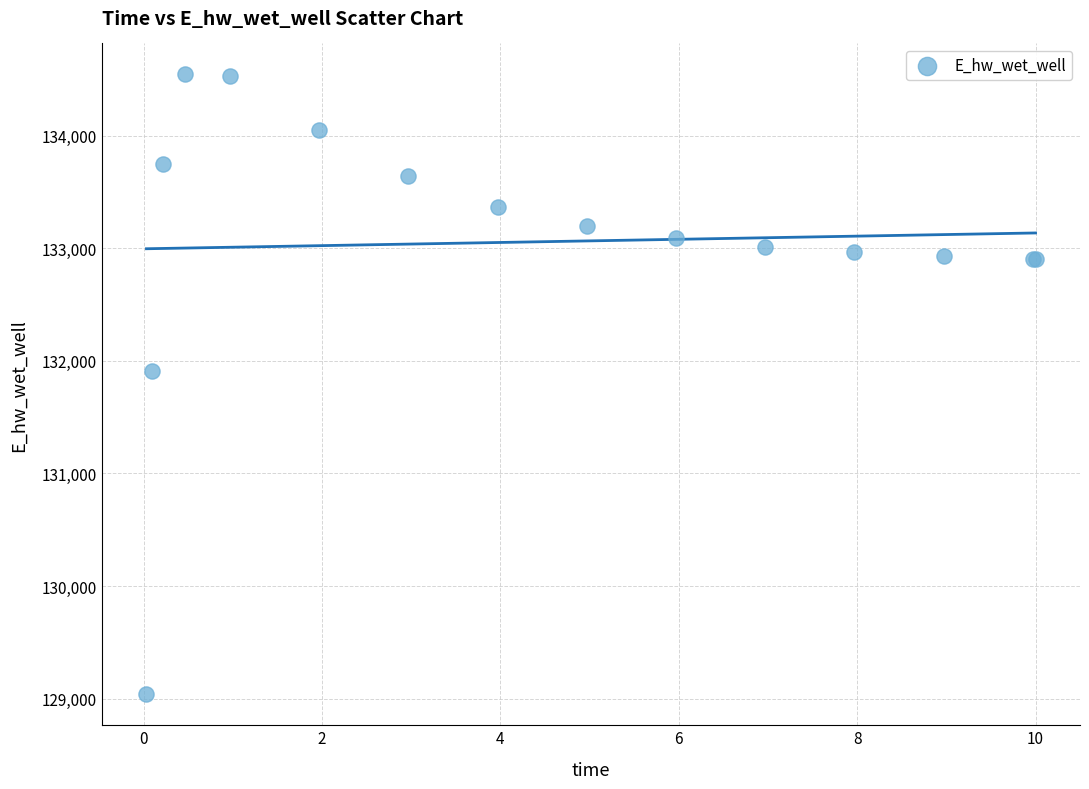

What Y value in the scatter plot is closest to 131791?

131910.7